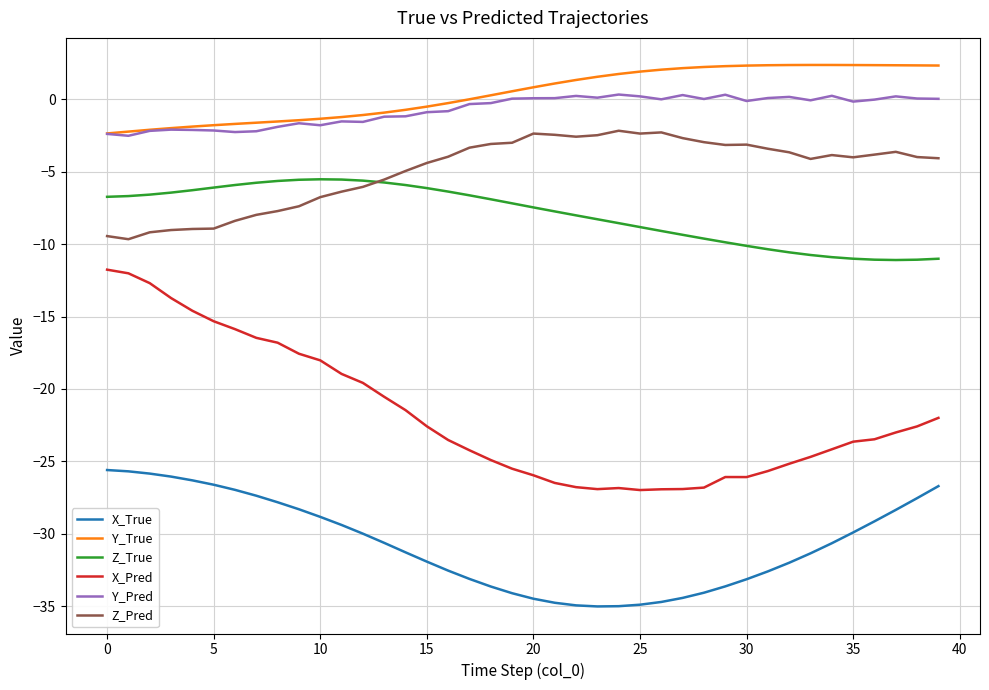

Rank the series by their maximum value, from lowest to highest.

X_True, X_Pred, Z_True, Z_Pred, Y_Pred, Y_True